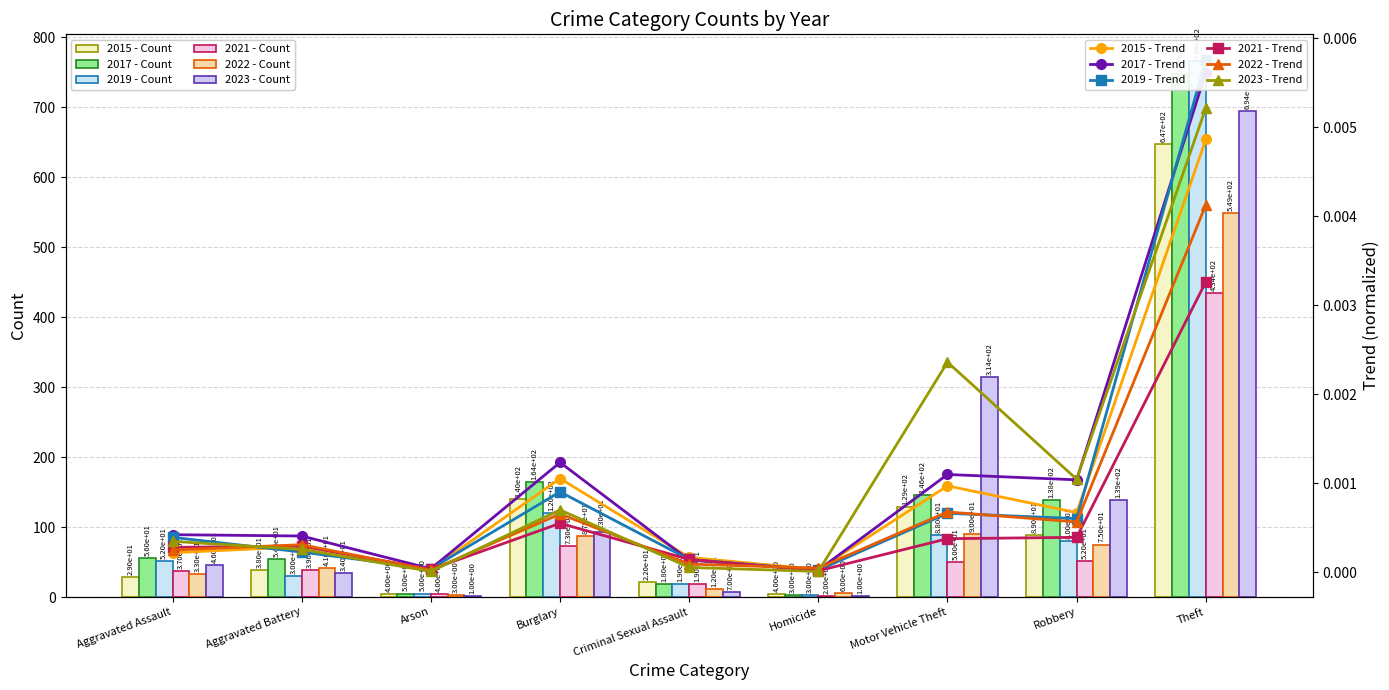

Which category has the lowest value in the 2022 series?

Arson